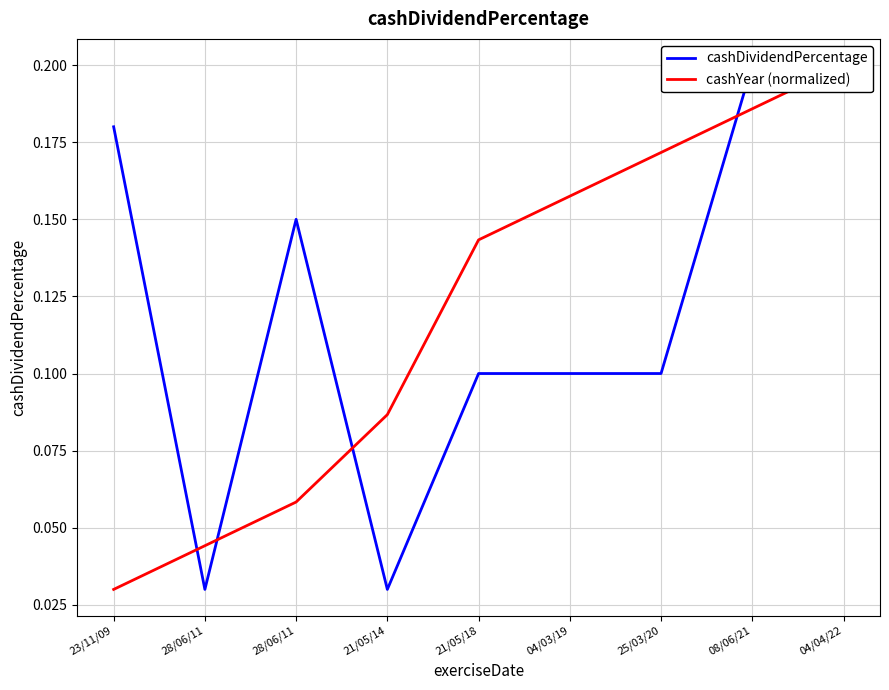

What is the total value across all series at 23/11/09?

0.2